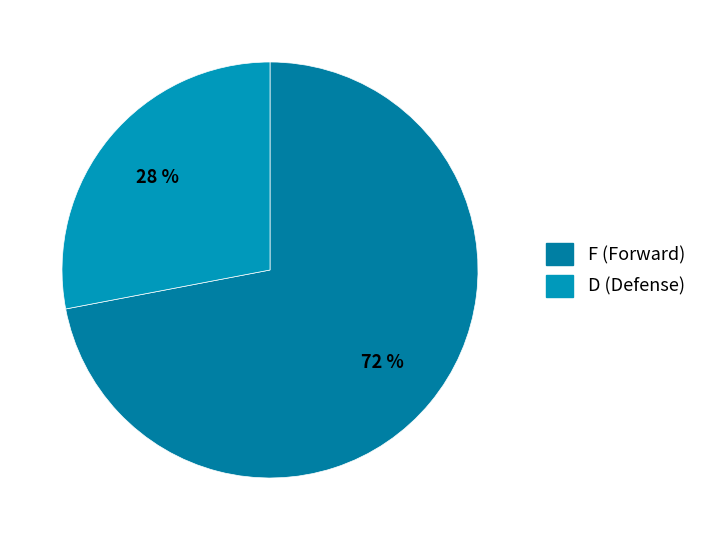

How many segments does this pie chart have?

2